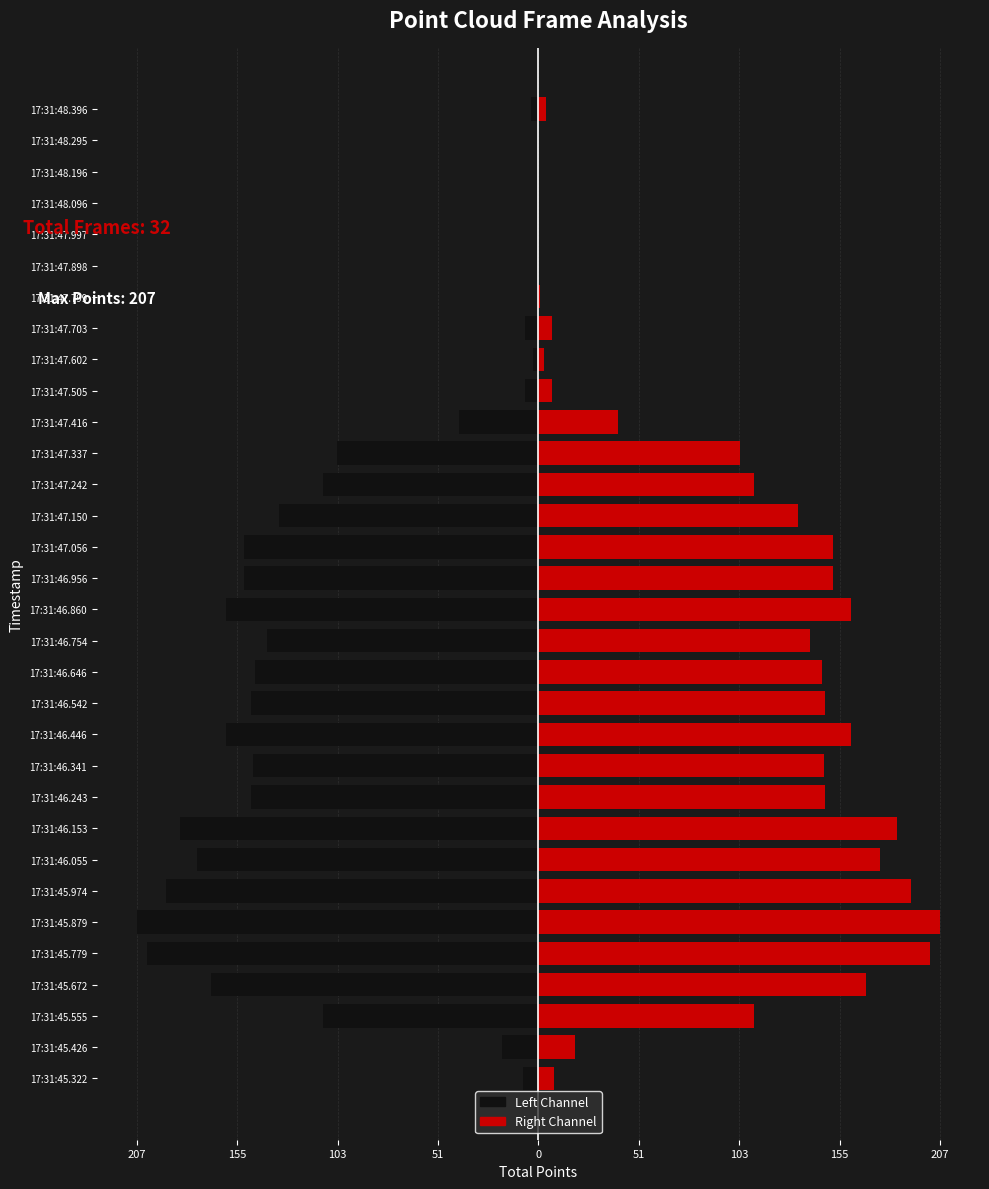

How many categories are shown in the chart?

32